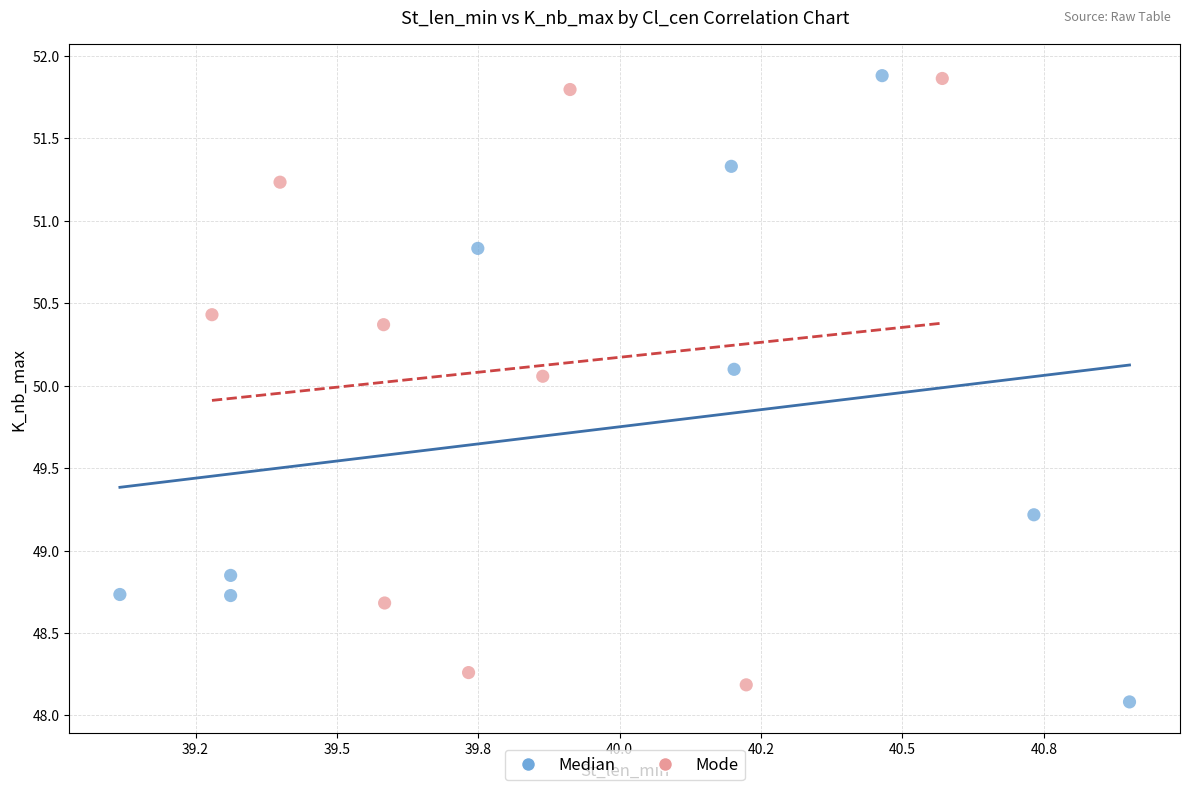

What are all the series names shown in the legend?

Median, Mode